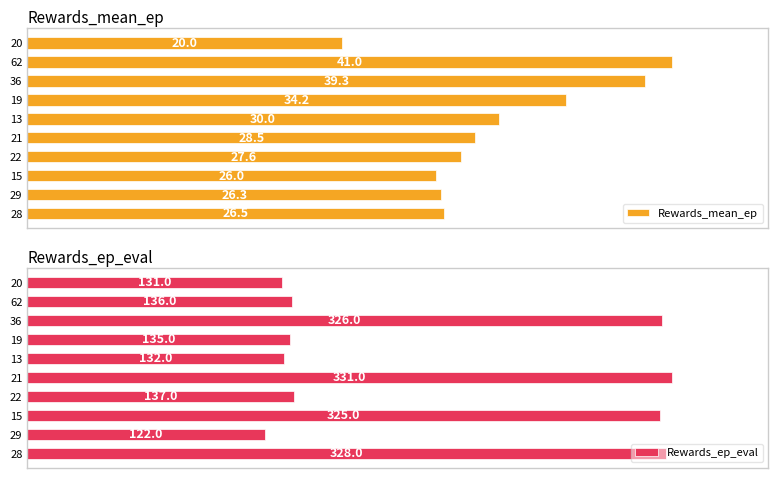

Which series has the widest spread of values?

Rewards_ep_eval